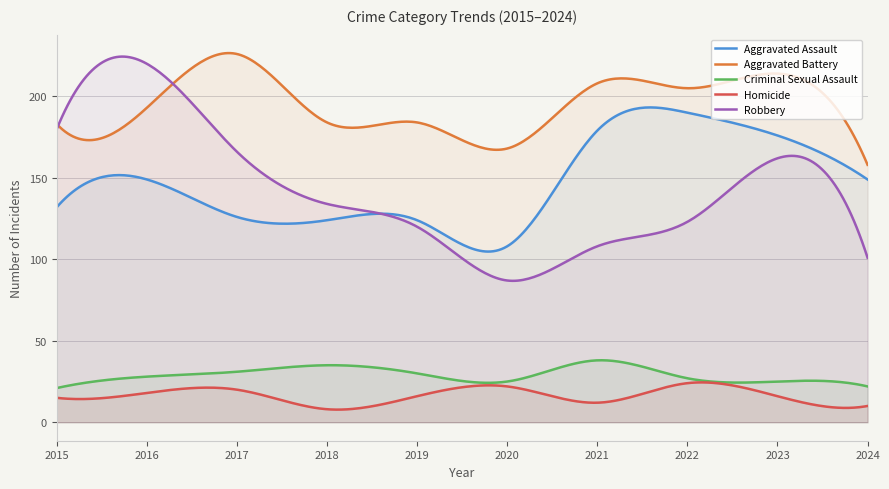

What is the sum of all Aggravated Battery values?

58592.4